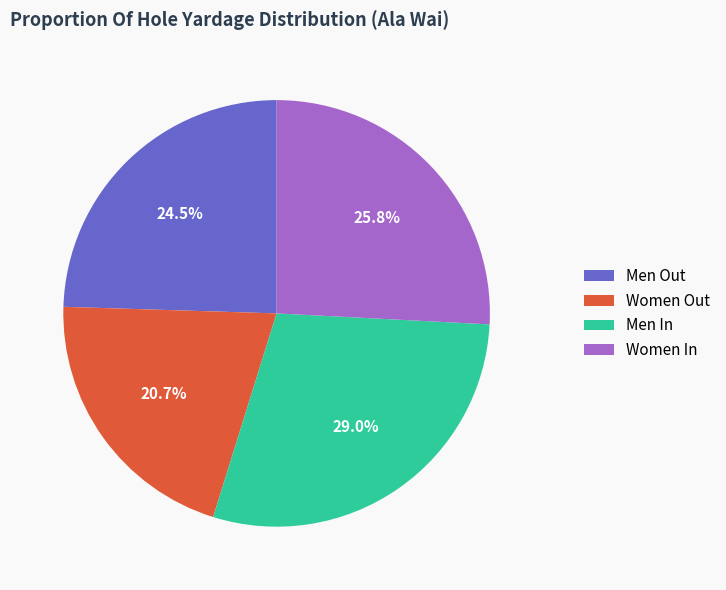

Is it true that Men In is 22% of the pie?

False